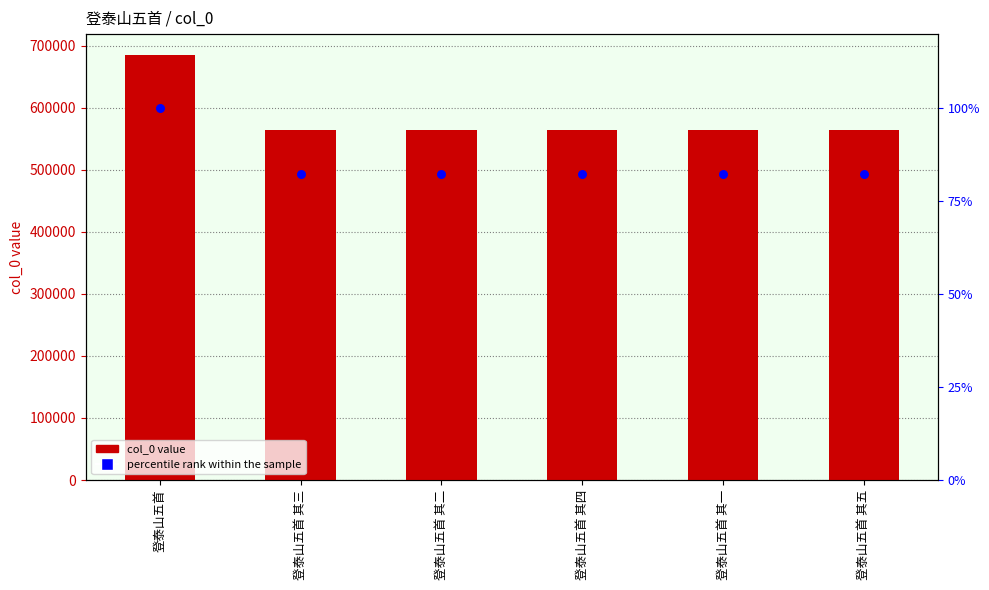

Is the value of col_0 at 登泰山五首 其五 greater than the value of percentile rank within the sample at 登泰山五首 其四?

Yes